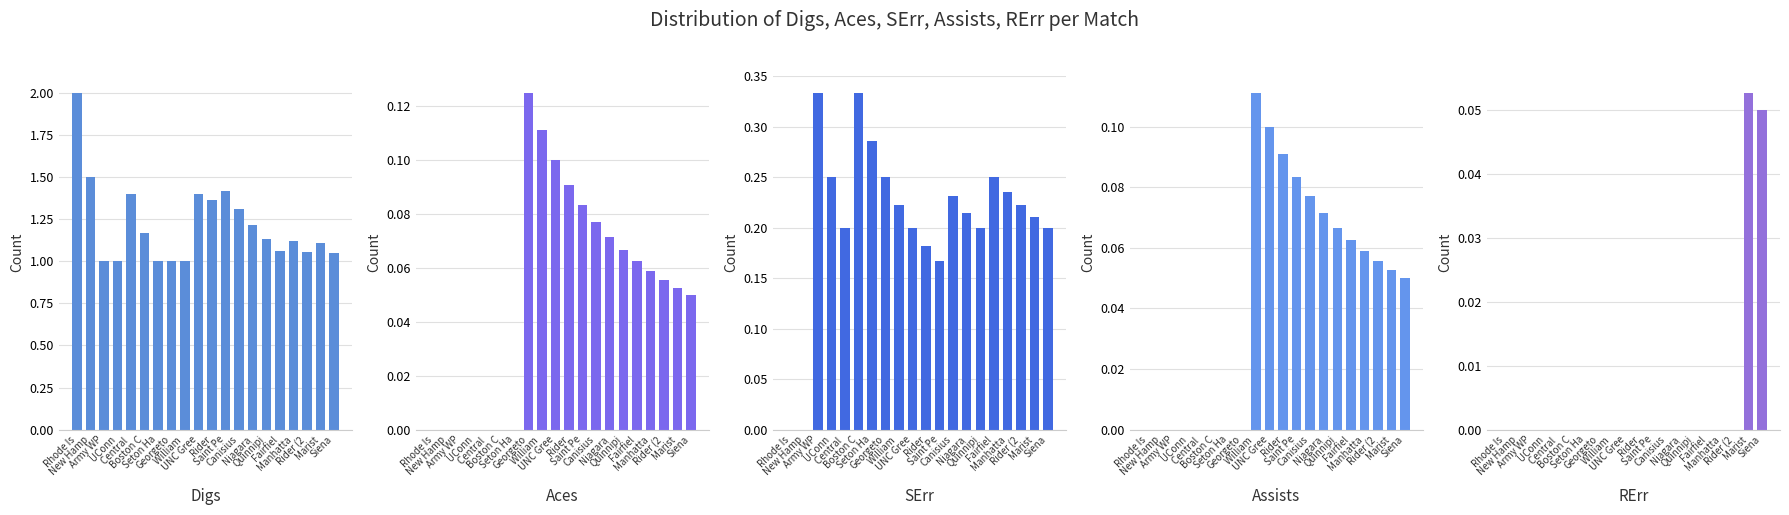

Rank the categories by Digs value from highest to lowest.

Rhode Is, New Hamp, Saint Pe, Central , UNC Gree, Rider, Canisius, Niagara, Boston C, Quinnipi, Manhatta, Marist, Fairfiel, Rider (2, Siena, Army WP, UConn, Seton Ha, Georgeto, William 